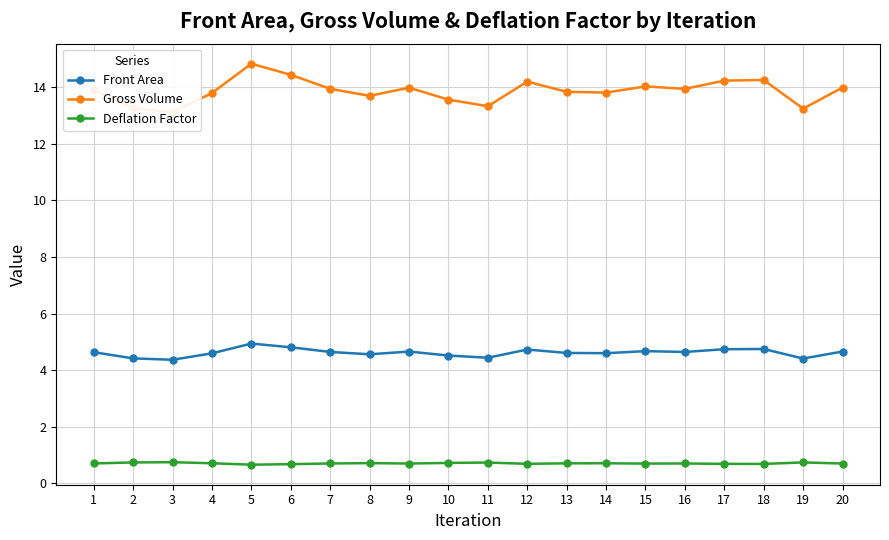

What is the spread (max minus min) of values at 7?

13.2